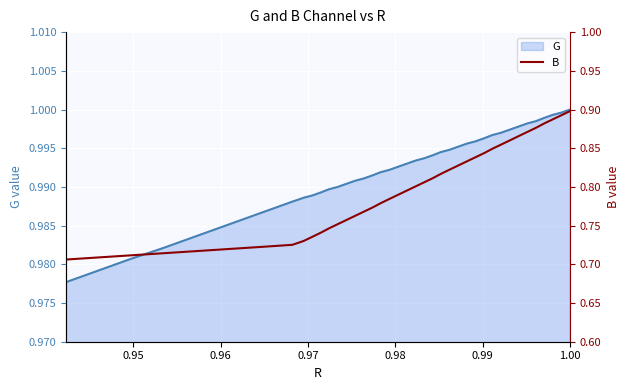

What is the value of the B point at the 13th from the left?

0.8